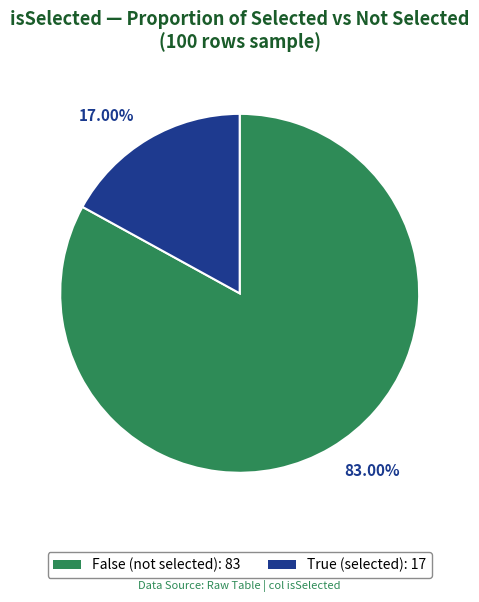

To the nearest percent, what portion does False represent?

83%